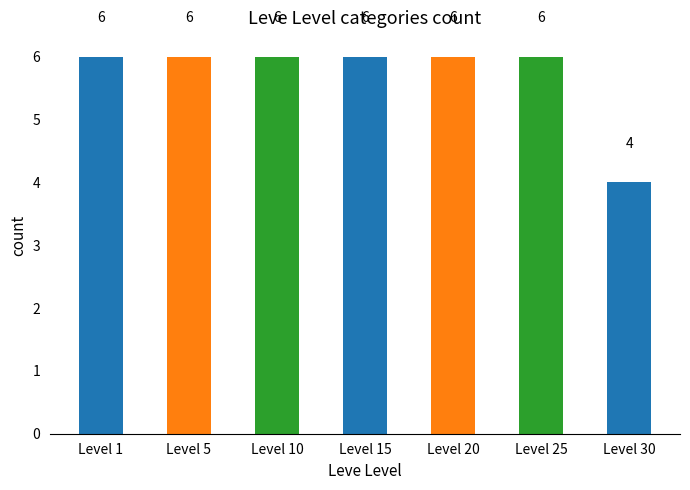

What is the approximate value at Level 10?

6